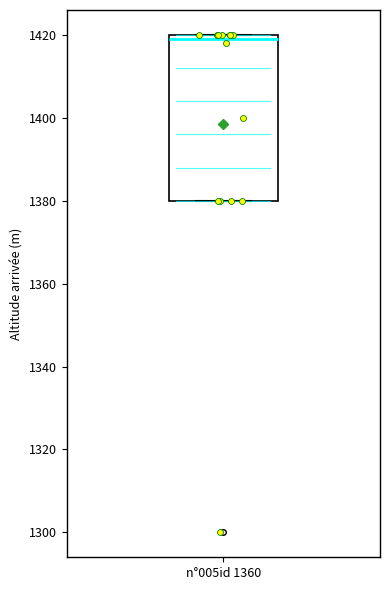

Transcribe this box plot: give where the median line is, the range the box spans, and where the two whiskers end, as read against the y-axis. The values are not printed on the chart, so give them approximately, as read against the axis.

median 1420 (just below the box's upper edge), box 1380 to 1420, whiskers 1380 to 1420